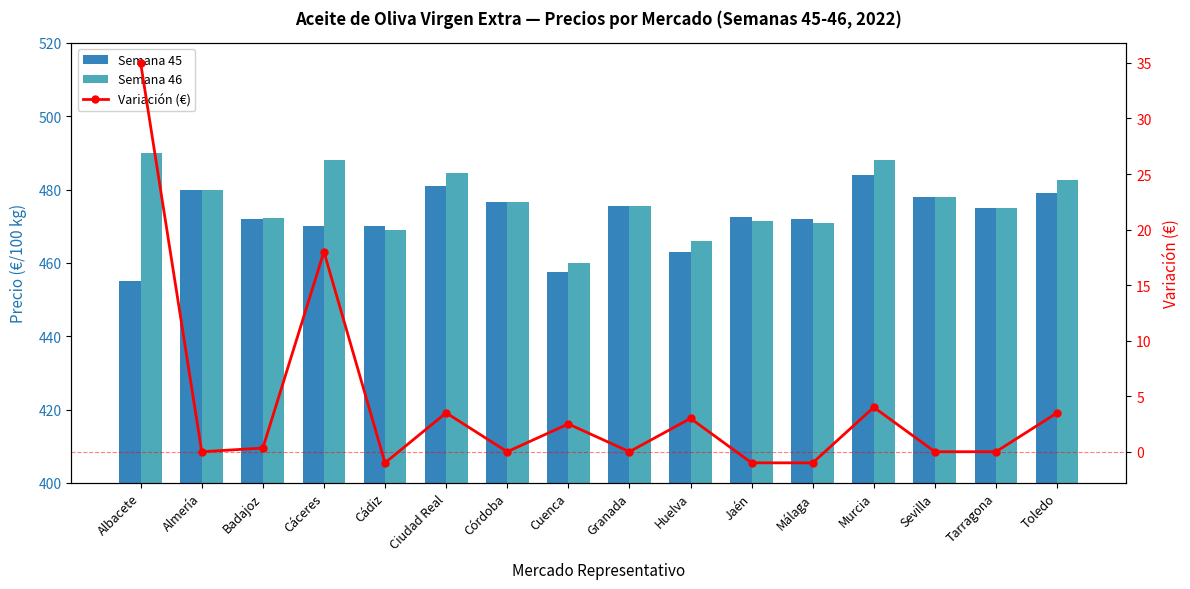

How many groups of bars are there?

16